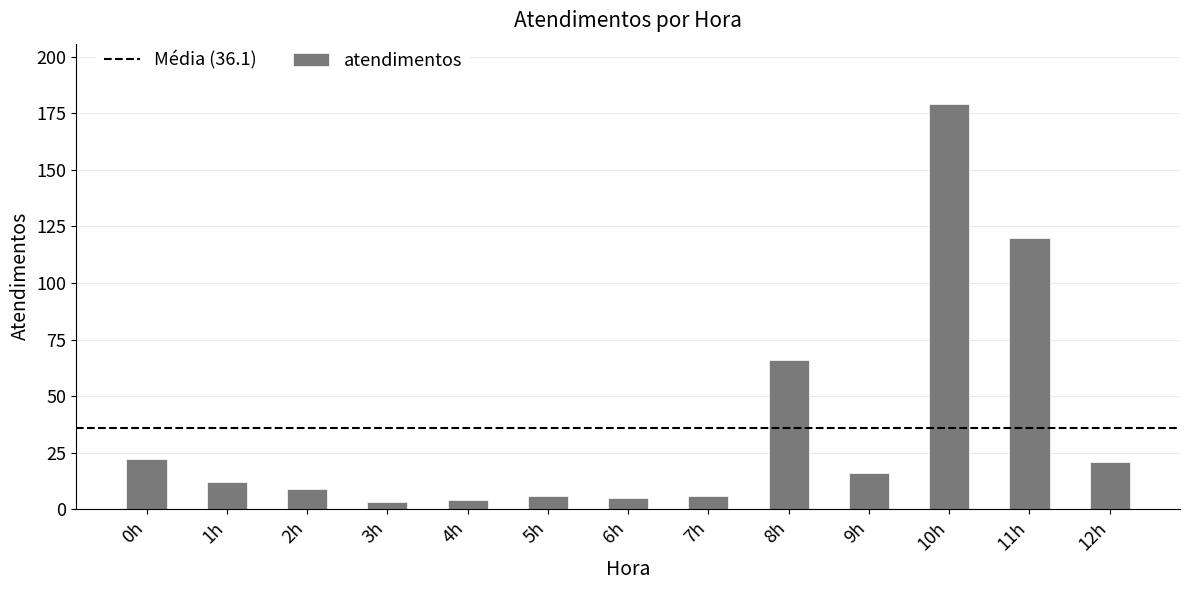

Which category has the highest value across all series?

10h